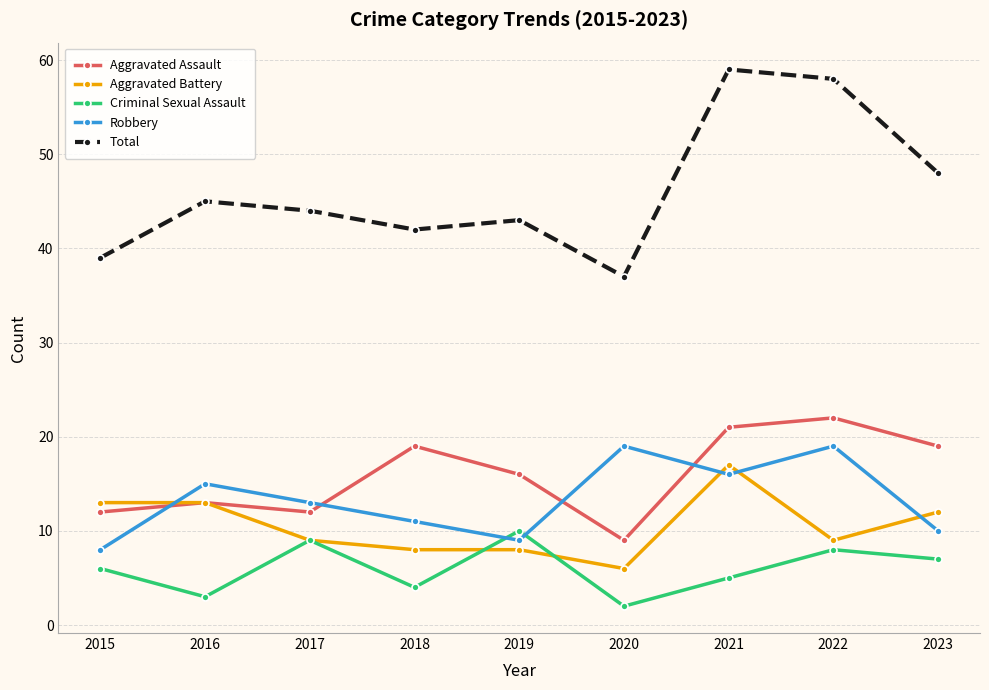

At which category does Criminal Sexual Assault reach its first local valley?

2016